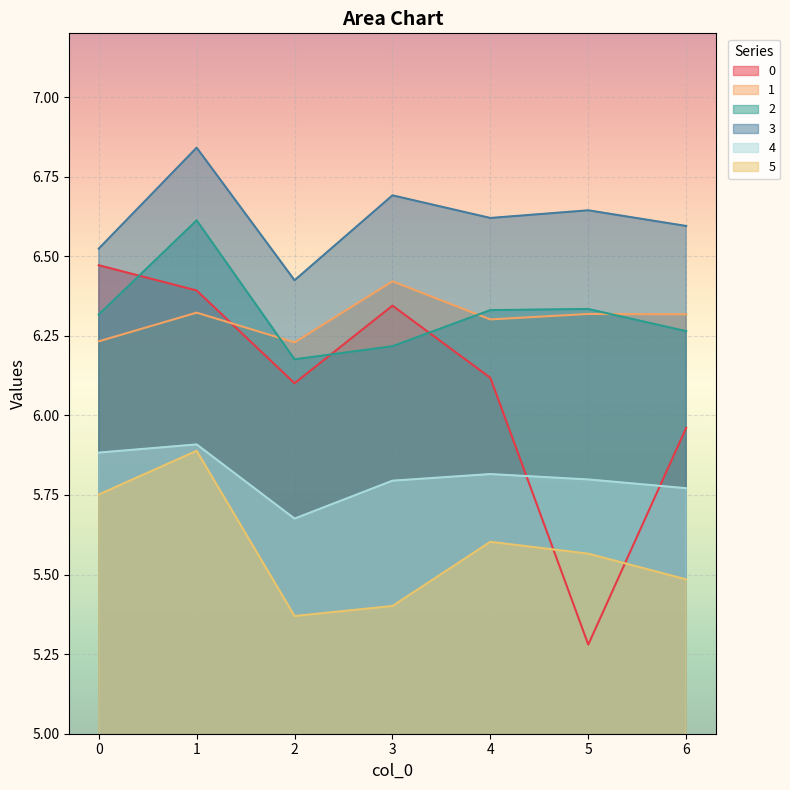

Is the value of 4 at 3 greater than the value of 2 at 5?

No